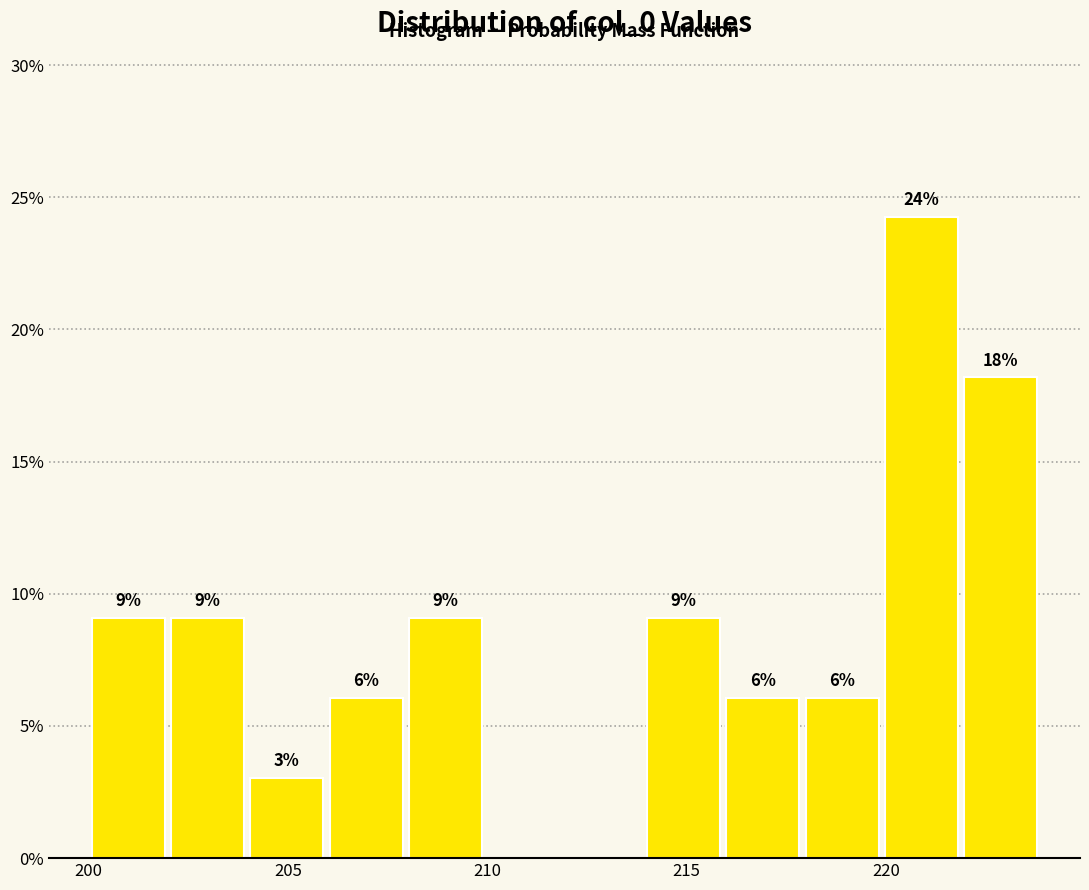

Read against the x-axis, roughly where is the centre of the tallest bar?

221.0